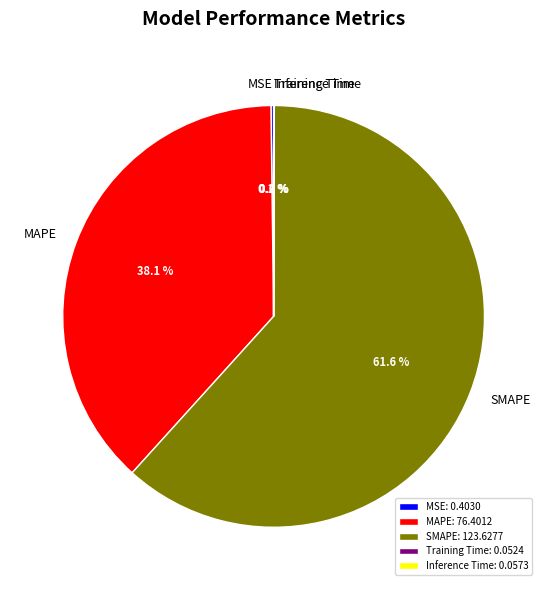

Is it true that MAPE is 44% of the pie?

False